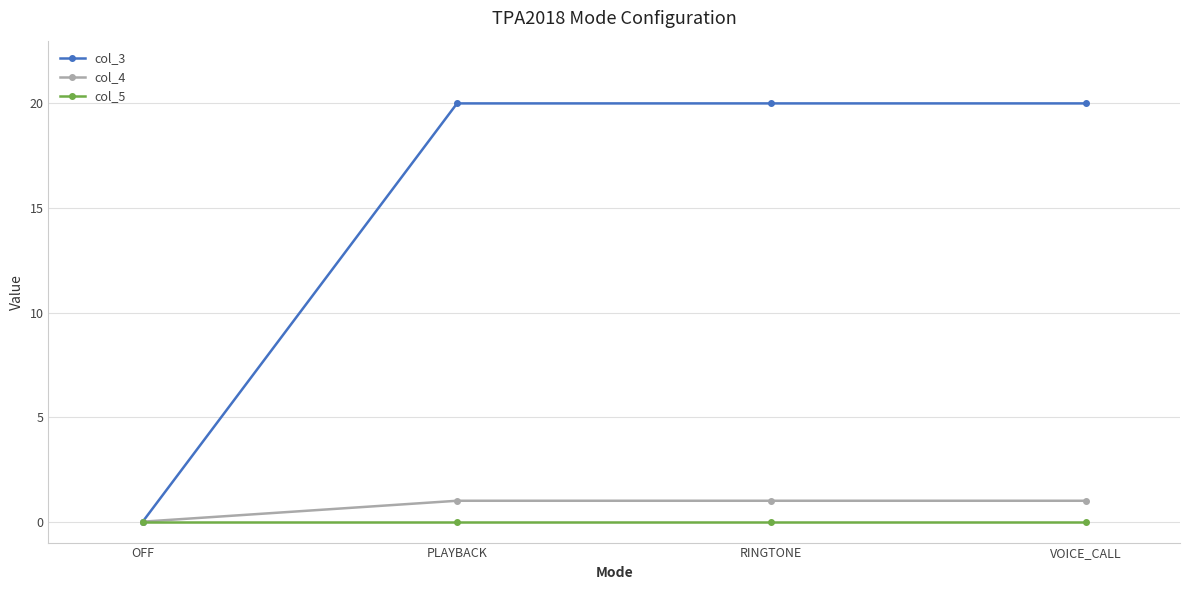

How many lines are shown in the chart?

3